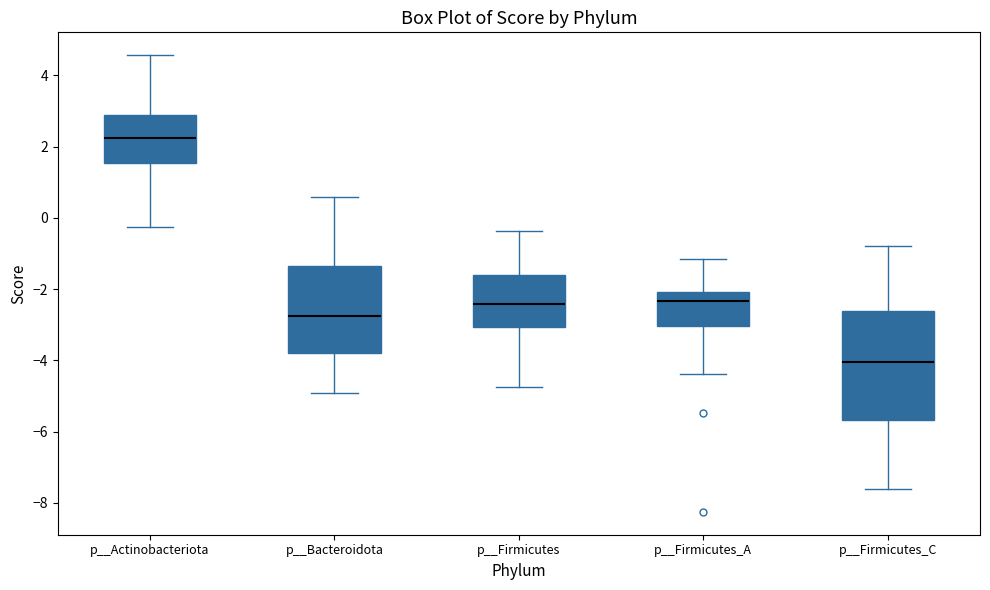

Reading left to right, transcribe this box plot: for each box, give where its median line is, the range the box spans, and where its two whiskers end, as read against the y-axis. The values are not printed on the chart, so give them approximately, as read against the axis.

p__Actinobacteriota: median 2.2, box 1.6 to 2.8, whiskers -0.2 to 4.6
p__Bacteroidota: median -2.8, box -3.8 to -1.4, whiskers -5.0 to 0.6
p__Firmicutes: median -2.4, box -3.0 to -1.6, whiskers -4.8 to -0.4
p__Firmicutes_A: median -2.4, box -3.0 to -2.0, whiskers -4.4 to -1.2
p__Firmicutes_C: median -4.0, box -5.6 to -2.6, whiskers -7.6 to -0.8